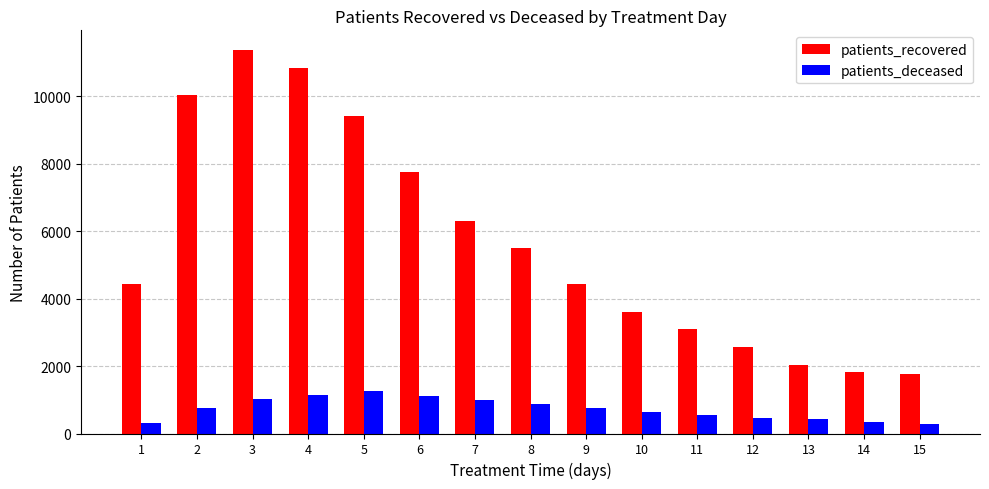

What is the minimum value shown in the chart?

283